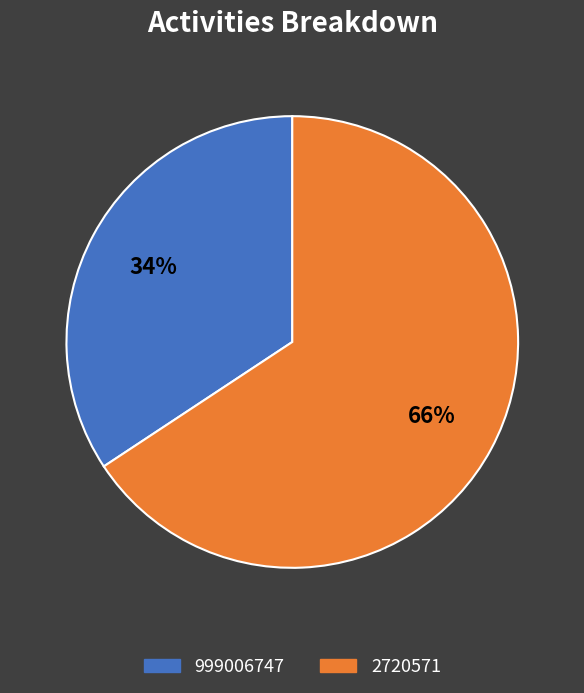

Which has a higher value, 999006747 or 2720571?

2720571